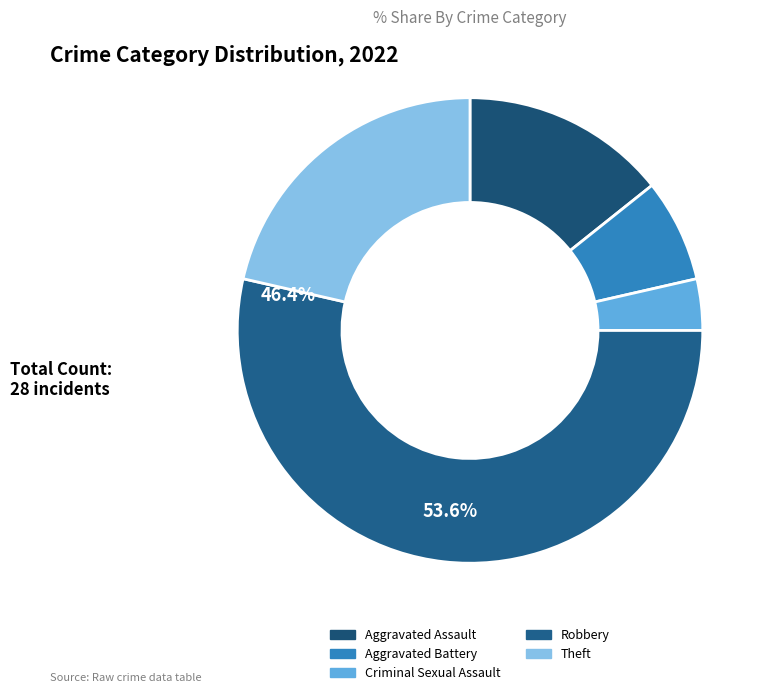

Count the number of slices in the pie.

5